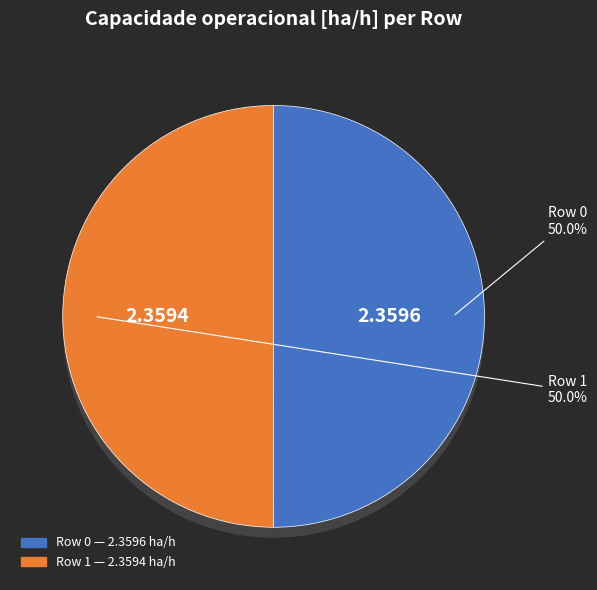

To the nearest percent, what percentage of the pie is Row 0?

50%